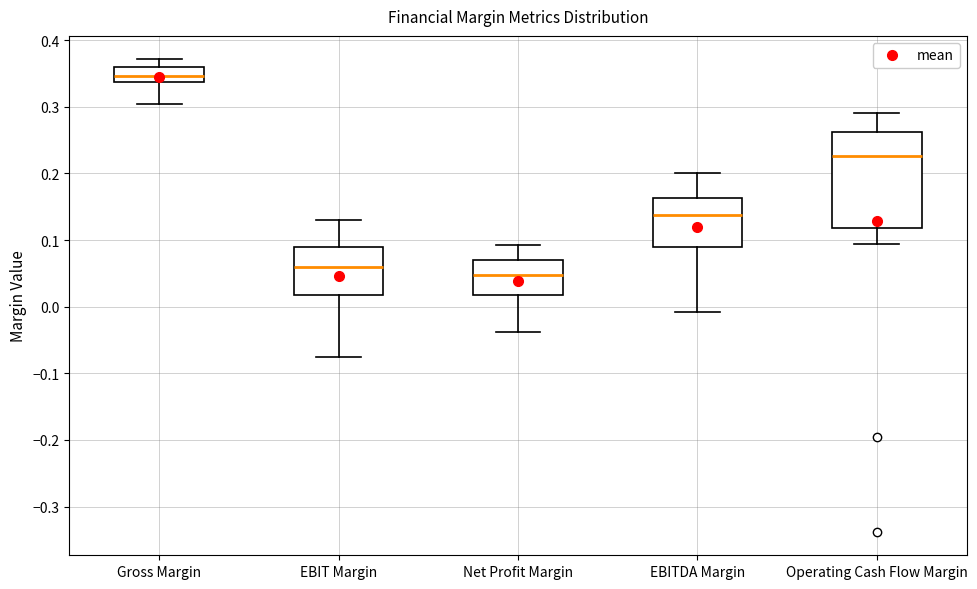

Reading left to right, read every box against the y-axis: the position of its median line, the range the box covers, and the ends of its whiskers. The values are not printed on the chart, so give them approximately, as read against the axis.

Gross Margin: median 0.35, box 0.34 to 0.36, whiskers 0.30 to 0.37
EBIT Margin: median 0.06, box 0.02 to 0.09, whiskers -0.08 to 0.13
Net Profit Margin: median 0.05, box 0.02 to 0.07, whiskers -0.04 to 0.09
EBITDA Margin: median 0.14, box 0.09 to 0.16, whiskers -0.01 to 0.20
Operating Cash Flow Margin: median 0.23, box 0.12 to 0.26, whiskers 0.09 to 0.29